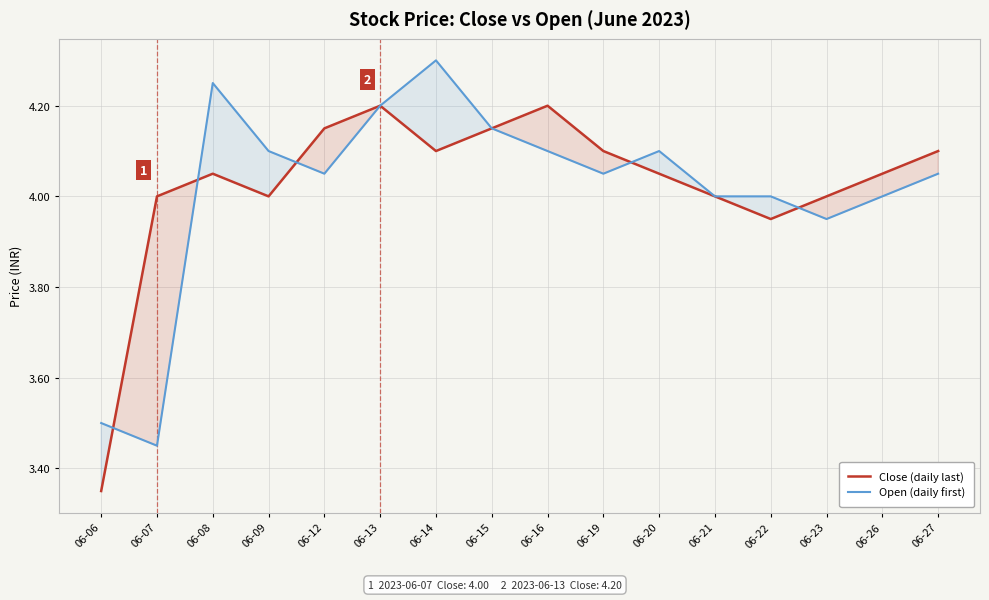

At which category is the sum across all series the highest?

06-13